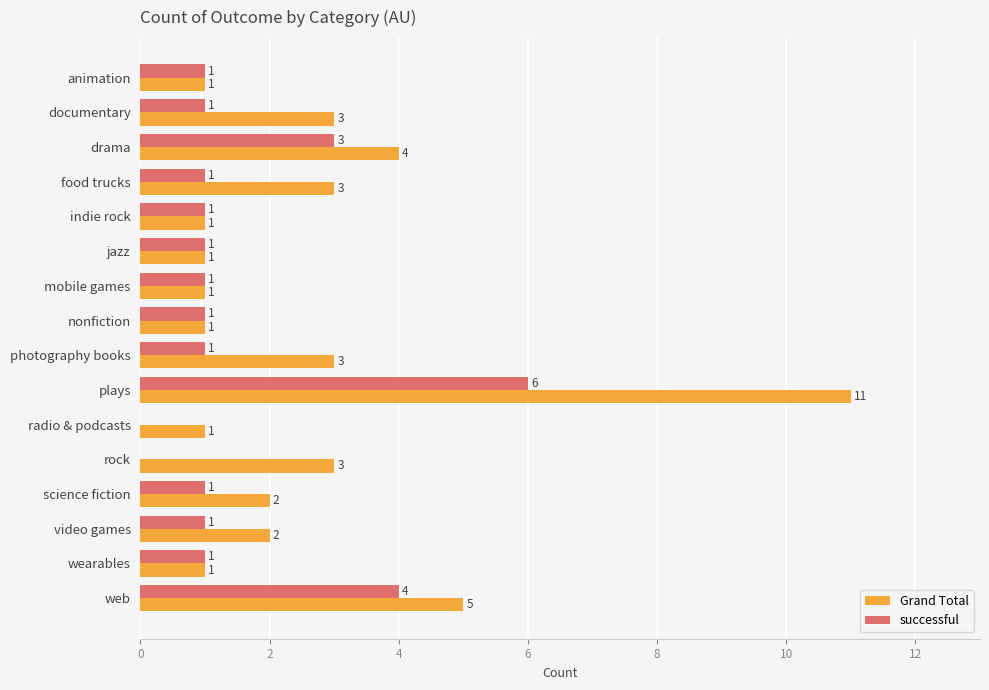

Count the number of categories in the chart.

16